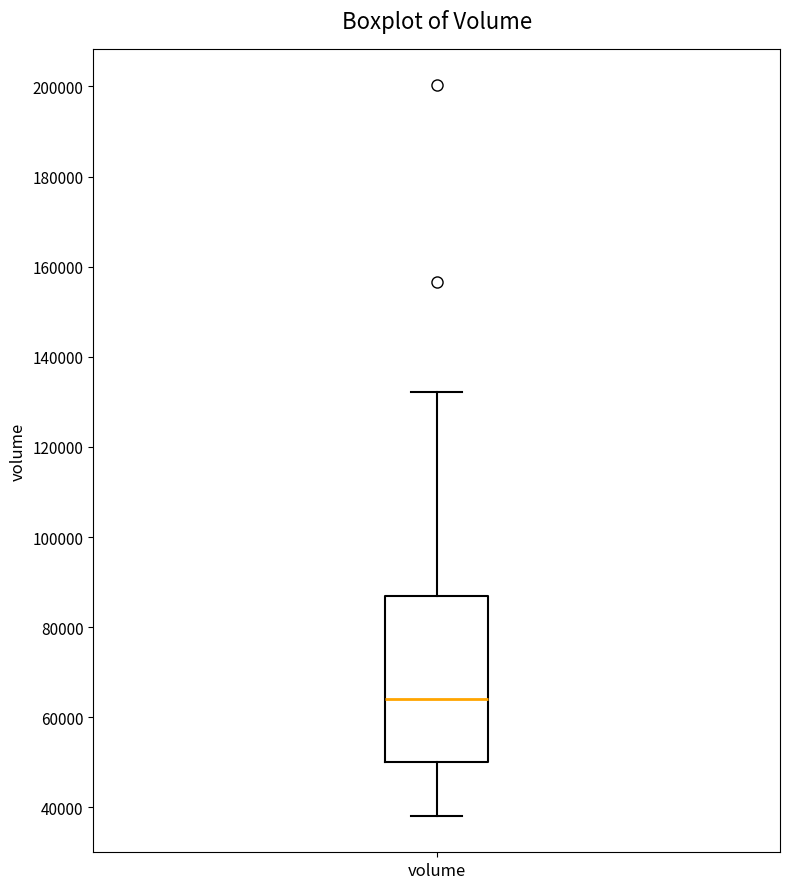

Read this box plot against the y-axis: the position of the median line, the range covered by the box, and the ends of both whiskers. The values are not printed on the chart, so give them approximately, as read against the axis.

median 64000, box 50000 to 88000, whiskers 38000 to 132000